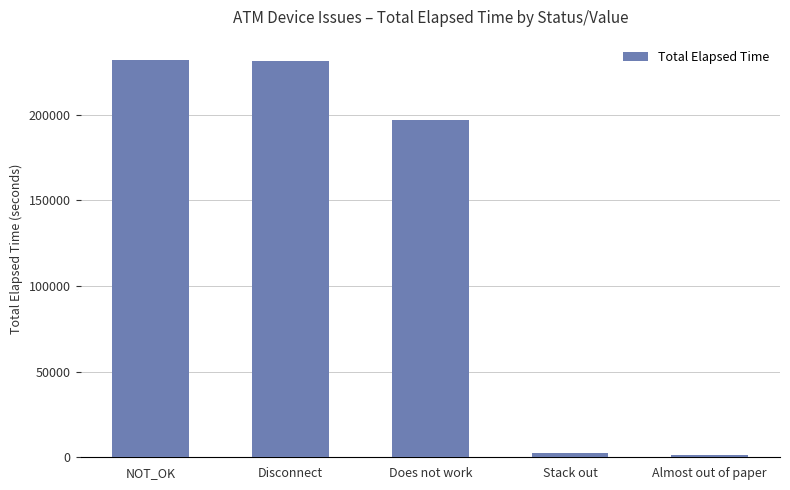

What is the label of the 1st bar from the left?

NOT_OK